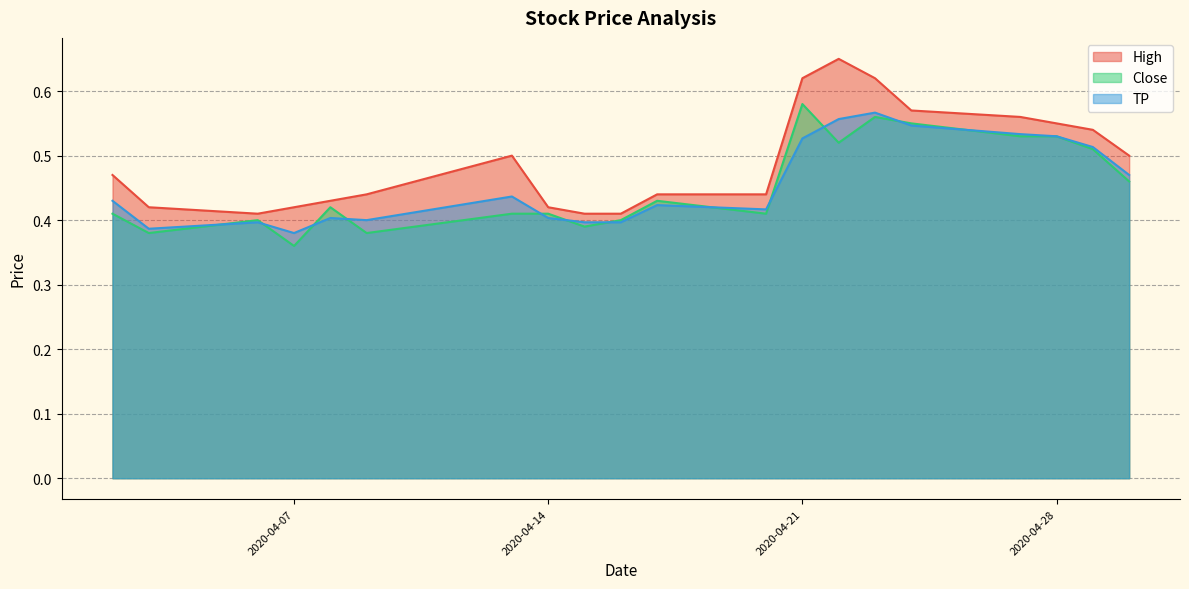

At which category does TP reach its first local peak?

2020-04-06